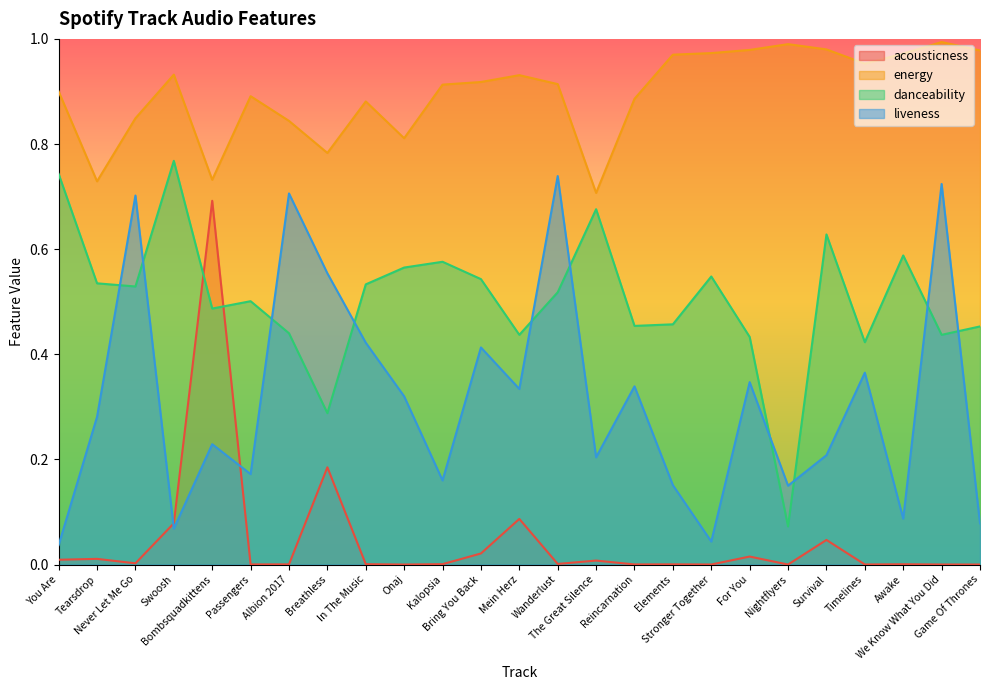

What is the label of the 25th point from the left?

Game Of Thrones